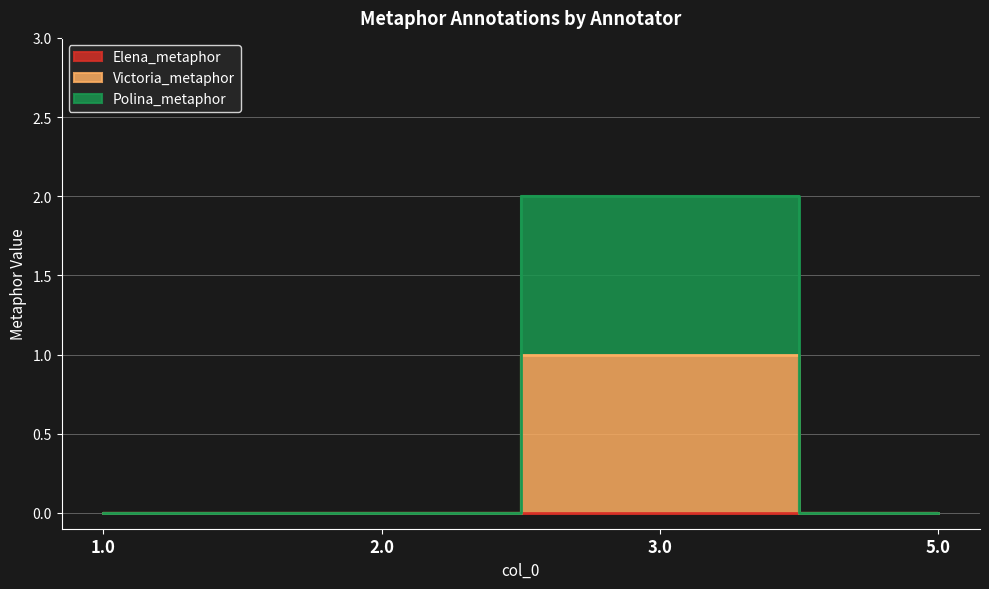

Which series has the widest spread of values?

Polina_metaphor